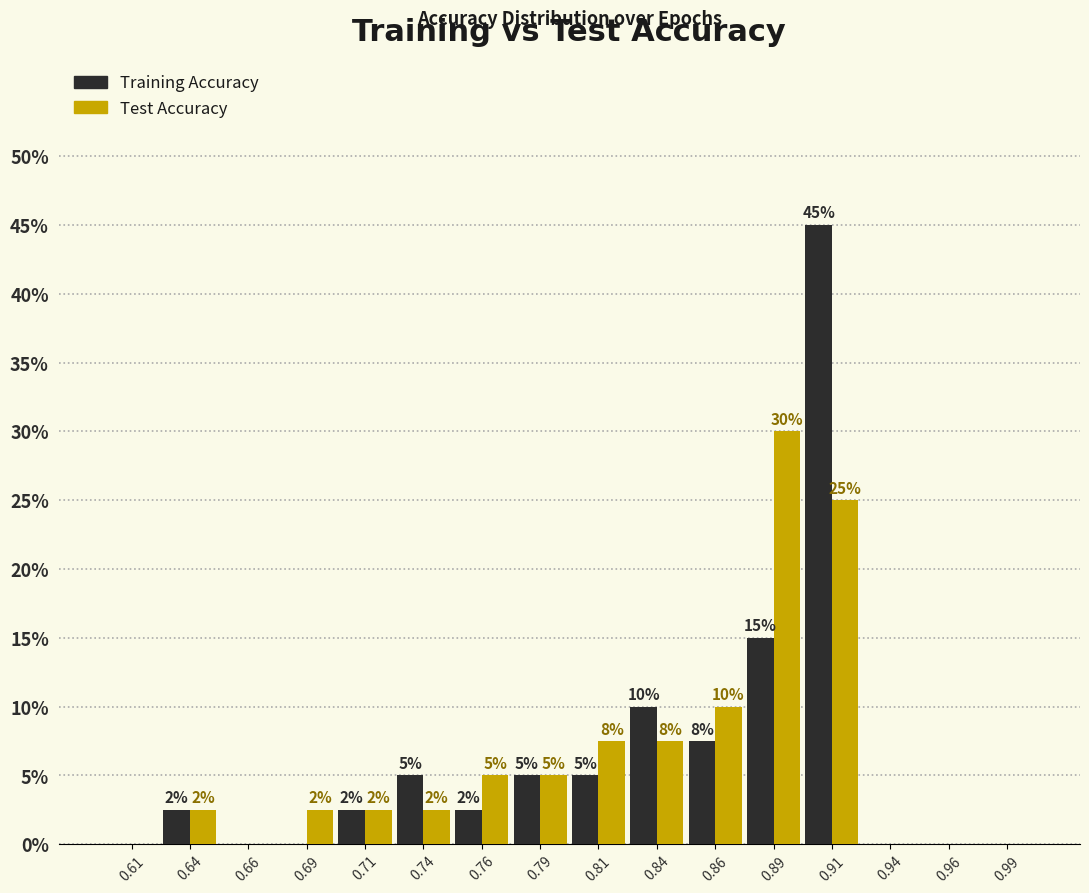

In the Training Accuracy series, which range on the x-axis has the tallest bar?

0.900 to 0.925